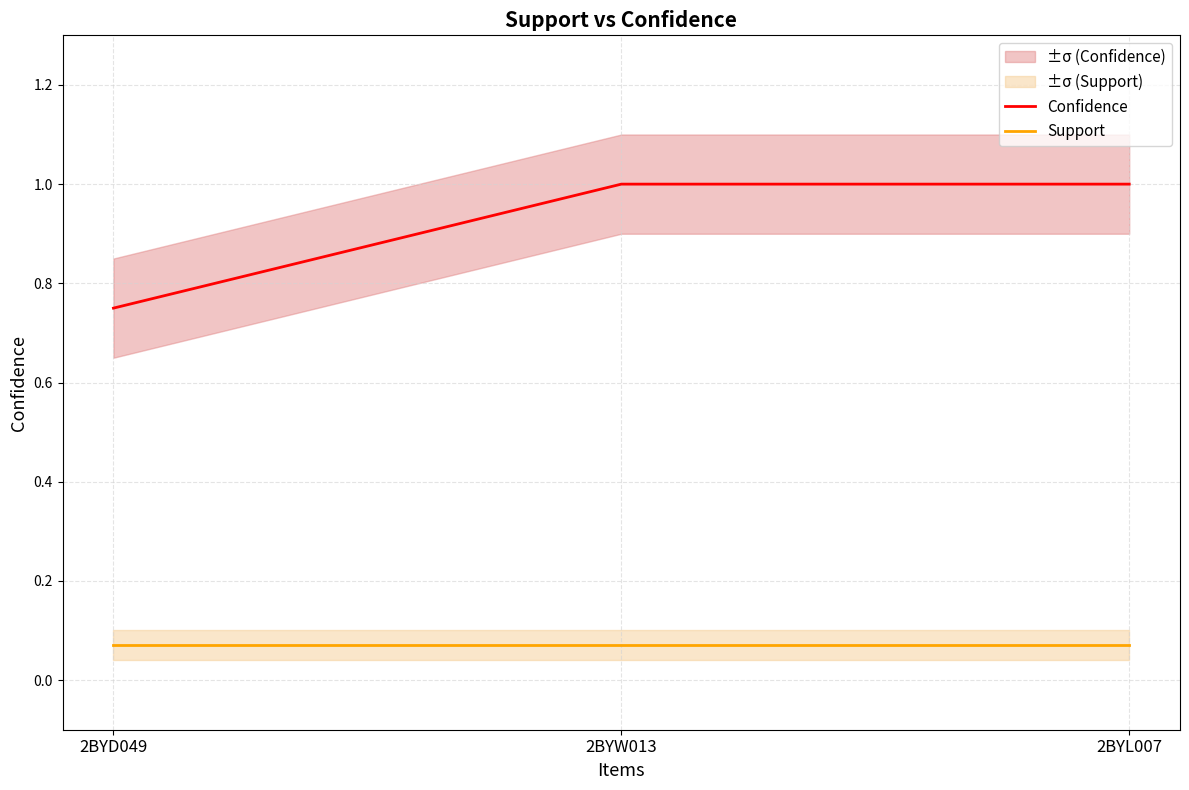

At which category is the sum across all series the highest?

2BYW013